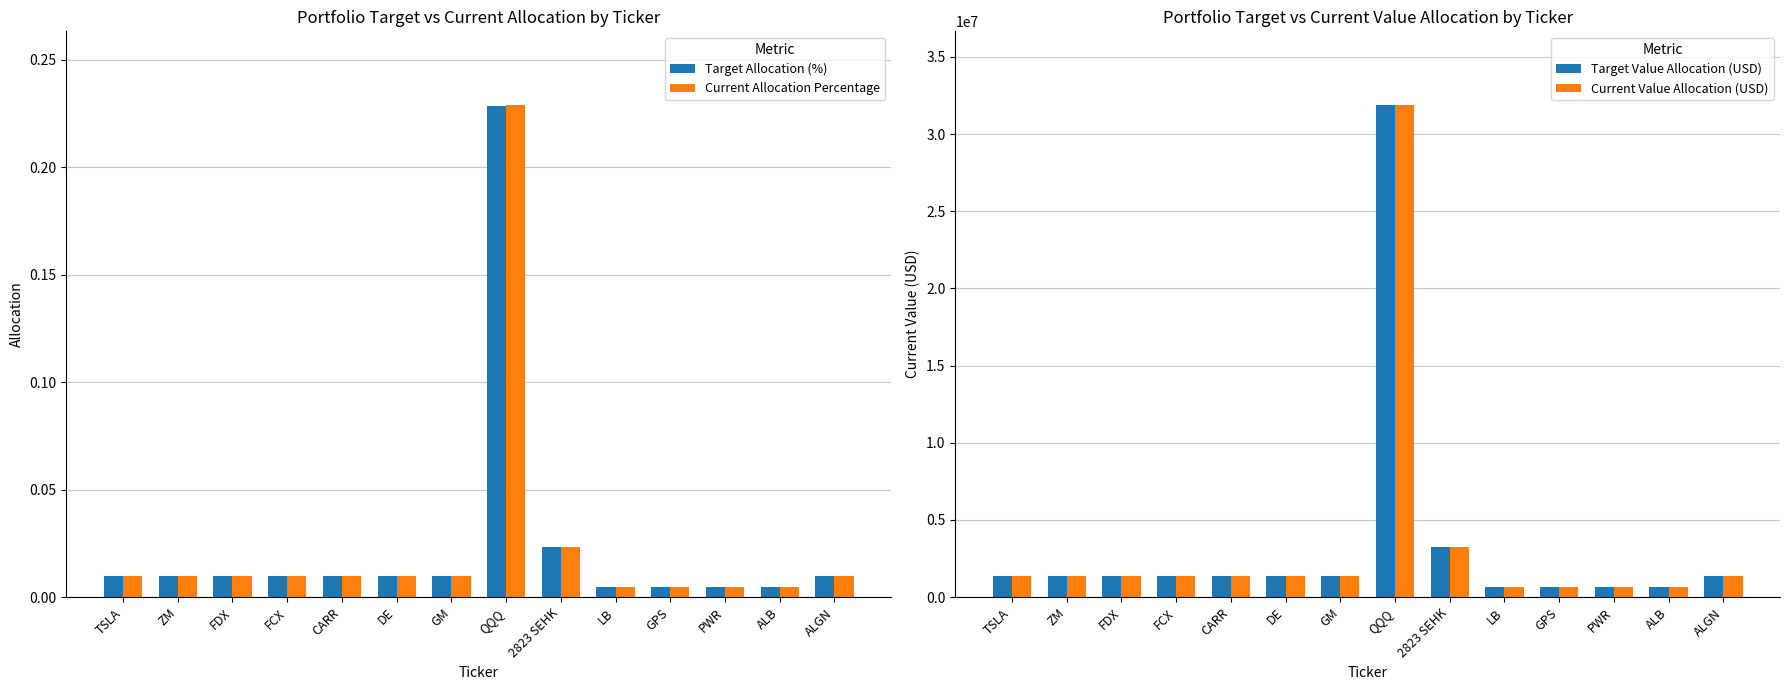

The value of Target Value Allocation (USD) at DE is 479212.7. True or false?

False